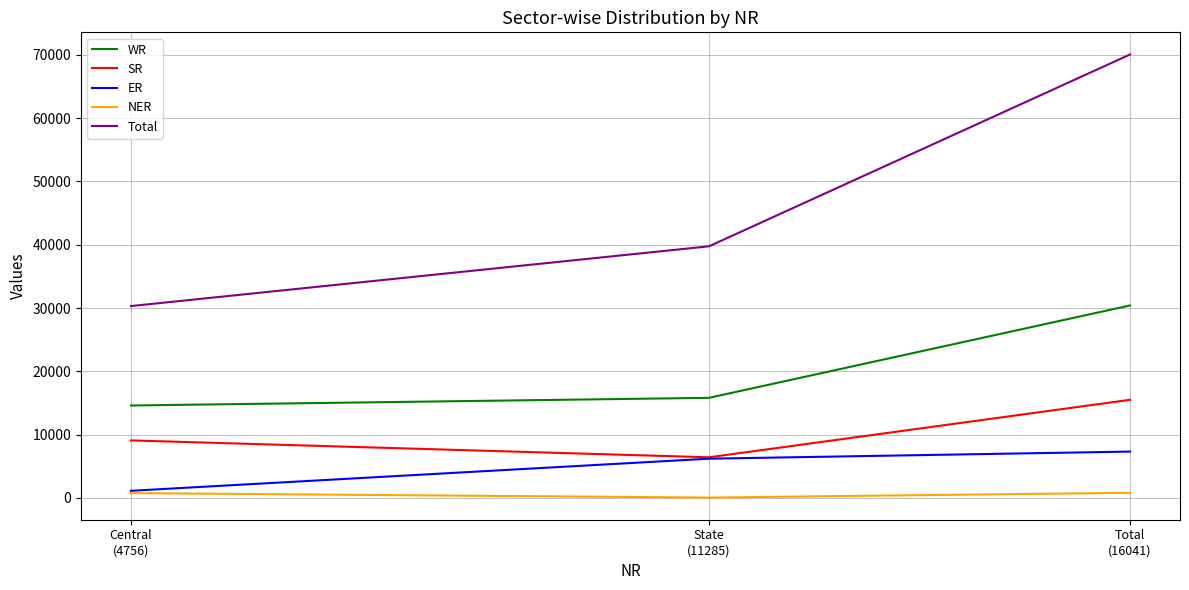

Is it true that SR equals 12506 at Central
(4756)?

False